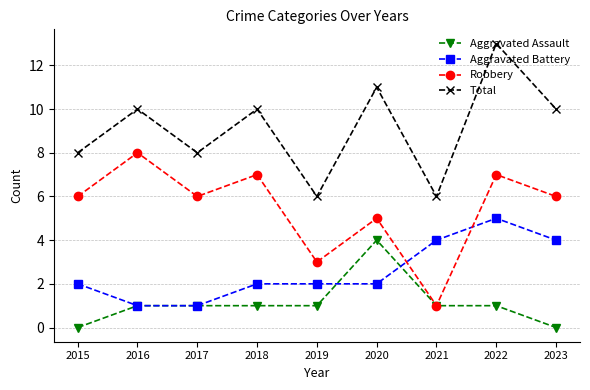

True or false: Total and Aggravated Battery cross at least once.

False